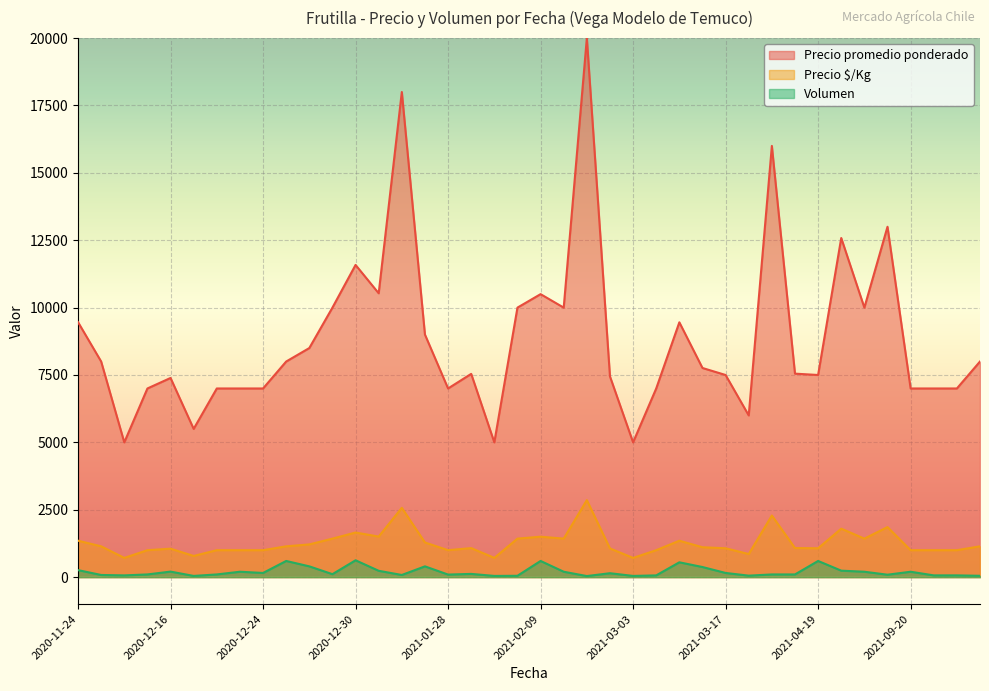

At 2021-04-16, list the series in order from largest to smallest.

Precio promedio ponderado, Precio $/Kg, Volumen